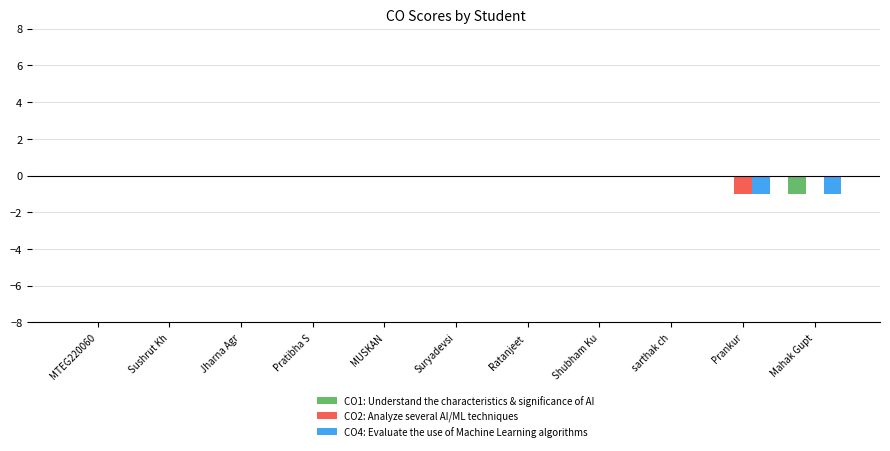

How many series are shown in this chart?

3